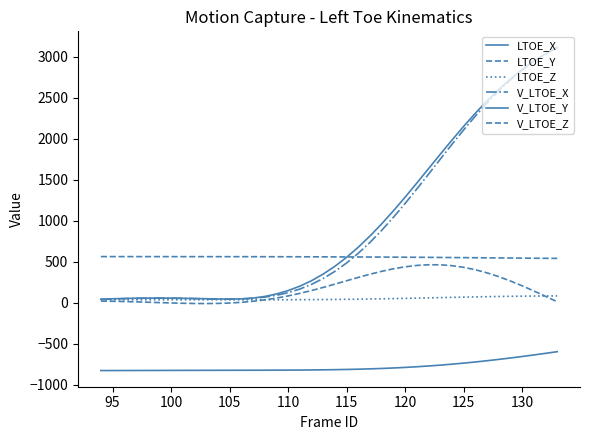

Reading right to left, transcribe all the data shown in this chart.

LTOE_X: -597.5	-617.7	-637.3	-656.2	-674.3	-691.5	-707.7	-722.9	-736.9	-749.7	-761.4	-771.8	-781.1	-789.1	-796.1	-801.9	-806.8	-810.9	-814.1	-816.6	-818.6	-820.1	-821.2	-822.0	-822.6	-823.0	-823.4	-823.7	-824.0	-824.3	-824.6	-824.9	-825.3	-825.6	-826.0	-826.4	-826.7	-827.1	-827.4	-827.6
LTOE_Y: 540.0	540.9	541.9	543.1	544.3	545.5	546.7	548.0	549.1	550.3	551.4	552.4	553.4	554.3	555.1	555.9	556.5	557.2	557.7	558.3	558.7	559.1	559.5	559.8	560.1	560.4	560.6	560.8	560.9	561.0	561.1	561.2	561.3	561.4	561.4	561.5	561.6	561.7	561.8	561.9
LTOE_Z: 82.2	81.7	80.7	79.3	77.6	75.5	73.0	70.4	67.5	64.5	61.4	58.3	55.3	52.4	49.6	47.1	44.8	42.7	40.9	39.4	38.2	37.2	36.4	35.9	35.5	35.3	35.2	35.1	35.2	35.2	35.3	35.4	35.4	35.4	35.4	35.4	35.3	35.2	35.1	35.0
V_LTOE_X: 3110.9	3032.7	2940.9	2835.0	2714.6	2580.2	2432.6	2273.5	2104.7	1928.6	1748.0	1565.8	1385.2	1209.1	1040.3	881.5	734.8	601.8	483.8	381.4	294.6	223.0	165.9	122.0	89.7	67.5	53.5	46.1	43.4	44.0	46.5	49.7	52.7	54.9	55.8	55.2	53.0	49.3	44.4	38.6
V_LTOE_Y: 3110.9	3033.7	2944.4	2842.4	2727.4	2599.6	2459.7	2308.7	2148.4	1980.7	1807.9	1632.7	1457.7	1285.7	1119.3	960.8	812.5	676.0	552.7	443.3	348.3	267.6	200.8	147.1	105.6	75.6	56.1	46.3	43.6	44.9	47.7	50.7	53.2	55.0	55.8	55.5	53.9	51.3	47.6	43.2
V_LTOE_Z: 11.3	77.9	143.3	206.0	264.6	317.5	363.6	401.8	431.2	451.2	461.6	462.4	454.0	437.2	412.9	382.3	346.8	307.9	267.2	226.1	185.9	147.9	113.1	82.2	55.8	34.0	16.9	4.3	-4.1	-8.9	-10.6	-9.8	-7.2	-3.5	1.0	5.6	10.0	13.9	17.1	19.4